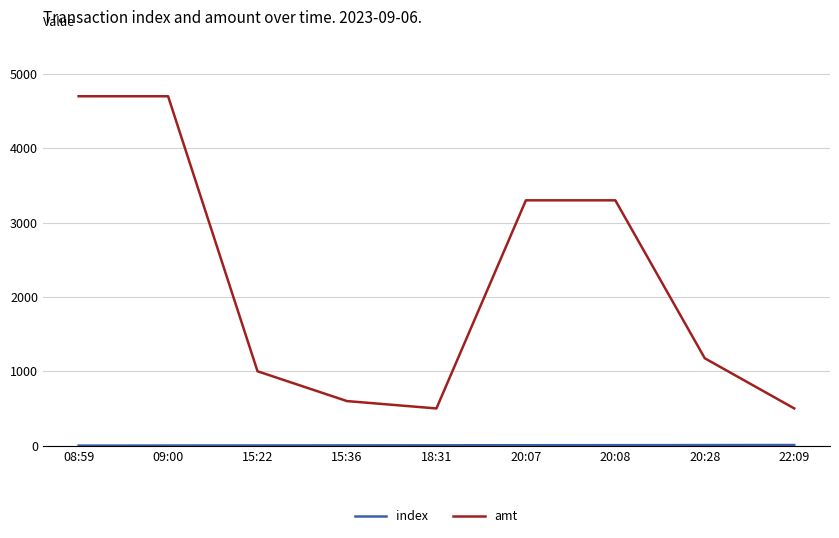

Which series has the widest spread of values?

amt